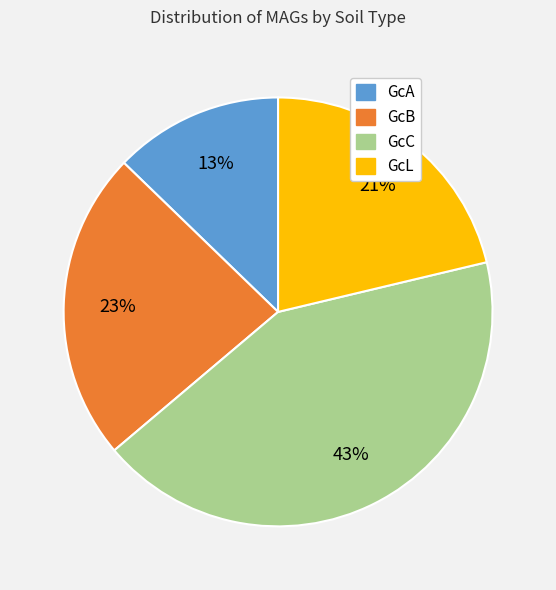

True or false: GcC accounts for 43% of the total.

True